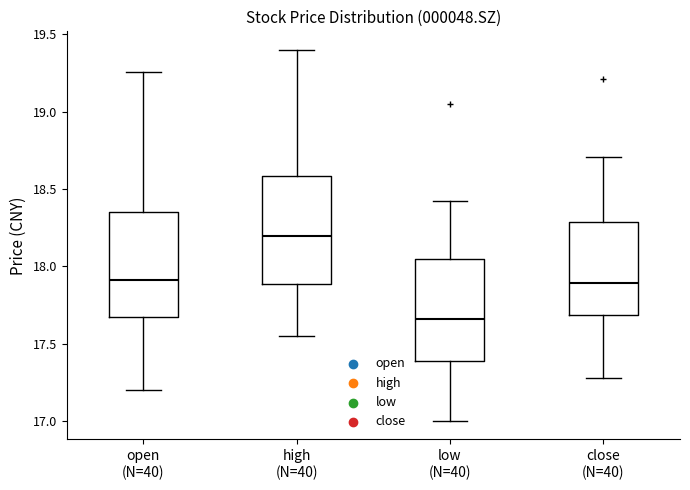

Reading left to right, transcribe this box plot: for each box, give where its median line is, the range the box spans, and where its two whiskers end, as read against the y-axis. The values are not printed on the chart, so give them approximately, as read against the axis.

open (N=40): median 17.90, box 17.65 to 18.35, whiskers 17.20 to 19.25
high (N=40): median 18.20, box 17.90 to 18.60, whiskers 17.55 to 19.40
low (N=40): median 17.65, box 17.40 to 18.05, whiskers 17.00 to 18.40
close (N=40): median 17.90, box 17.70 to 18.30, whiskers 17.30 to 18.70